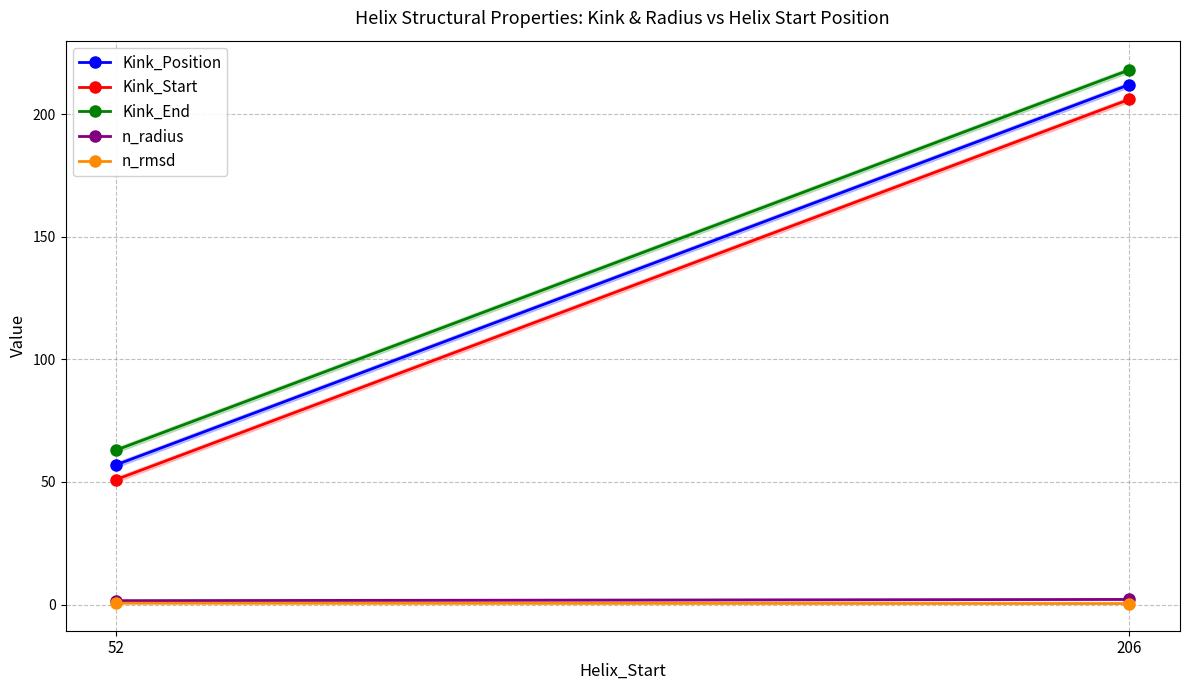

How many lines are shown in the chart?

5